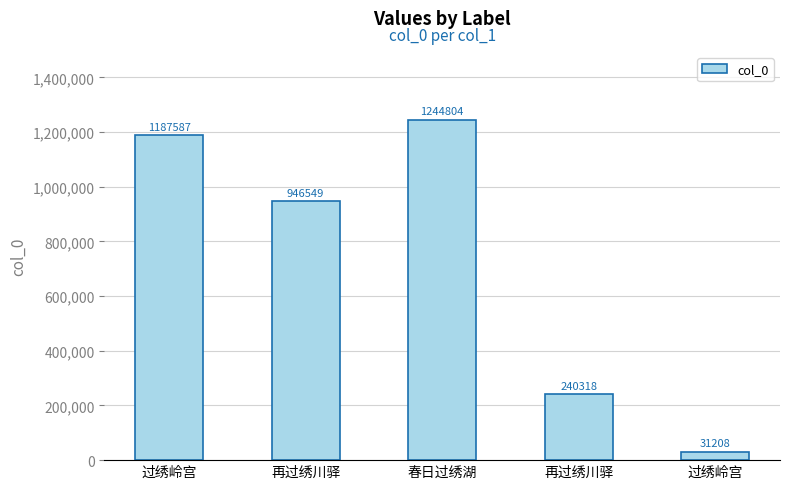

True or false: the data shows 31208 at 过绣岭宫.

True